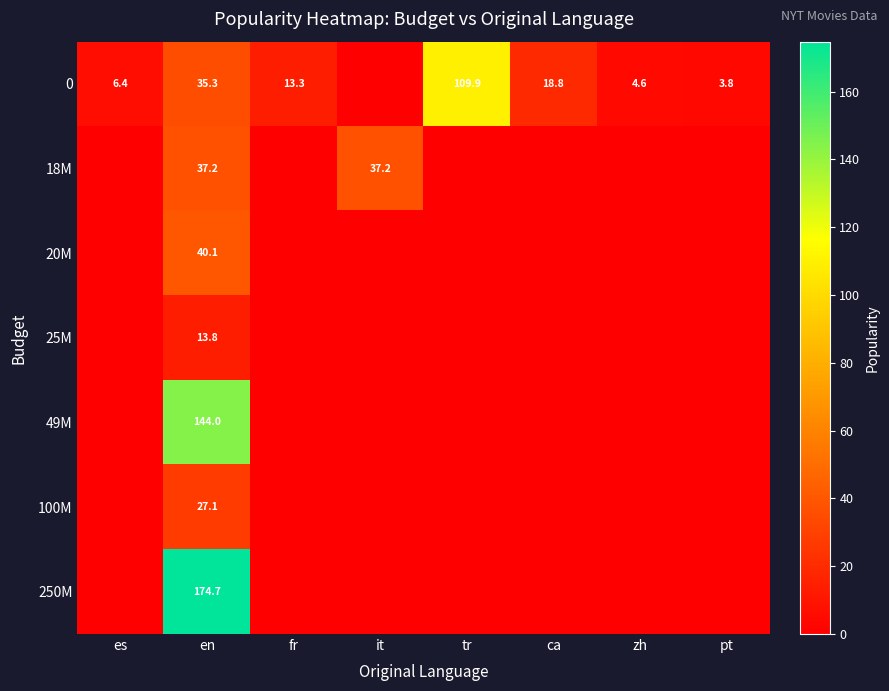

True or false: 18M has a value of 9.7 at it.

False